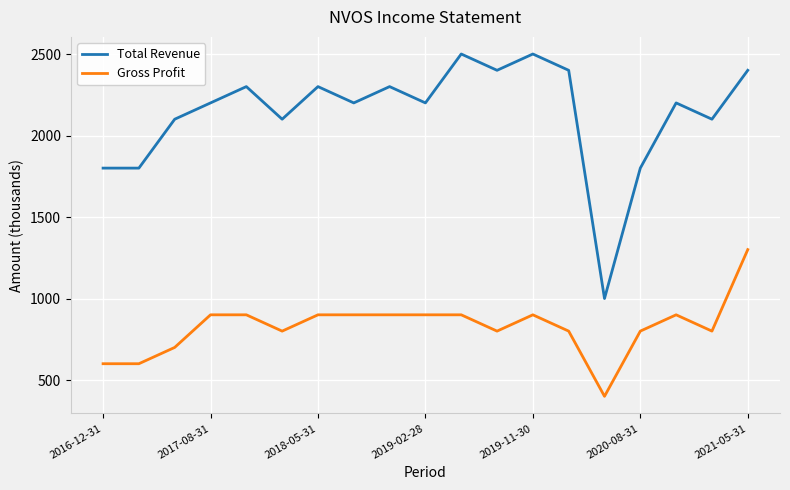

What is the smallest value displayed?

400